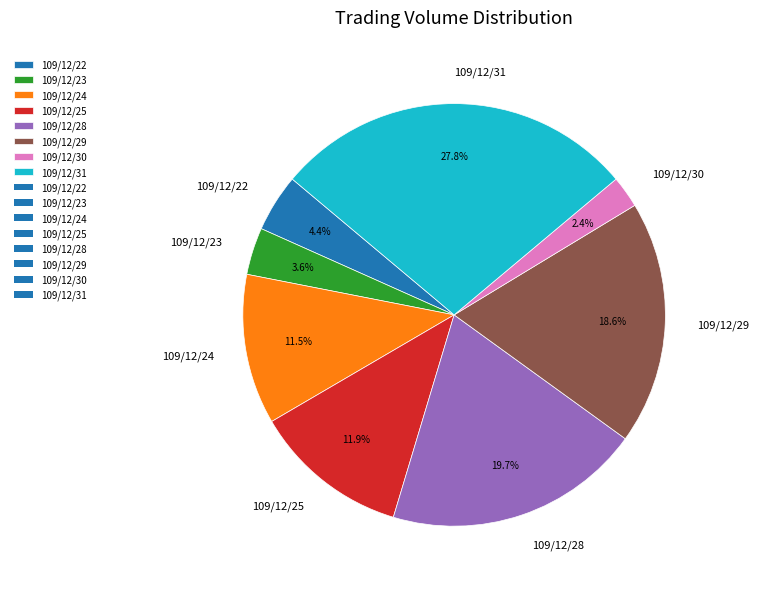

What portion of the pie excludes 109/12/30?

97.6%